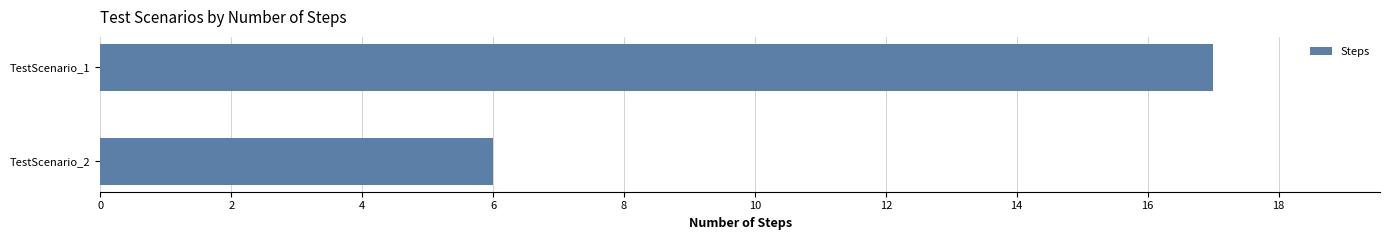

What is the value of the 1st bar from the top?

17